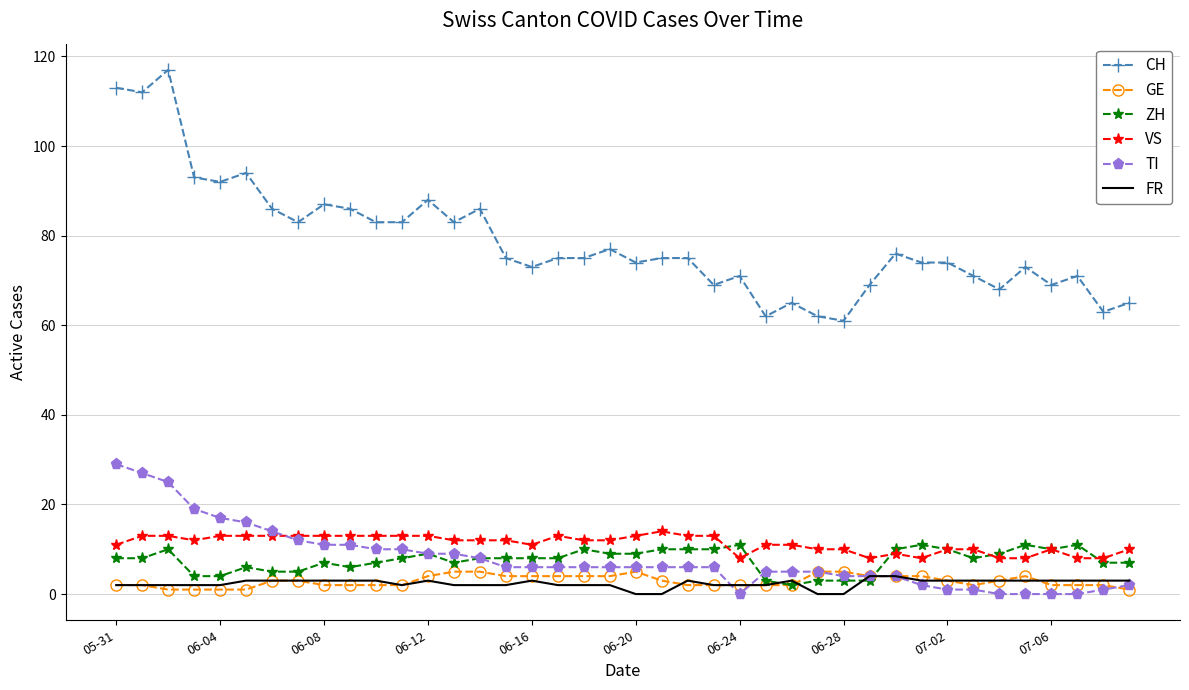

True or false: CH and TI intersect in this chart.

False